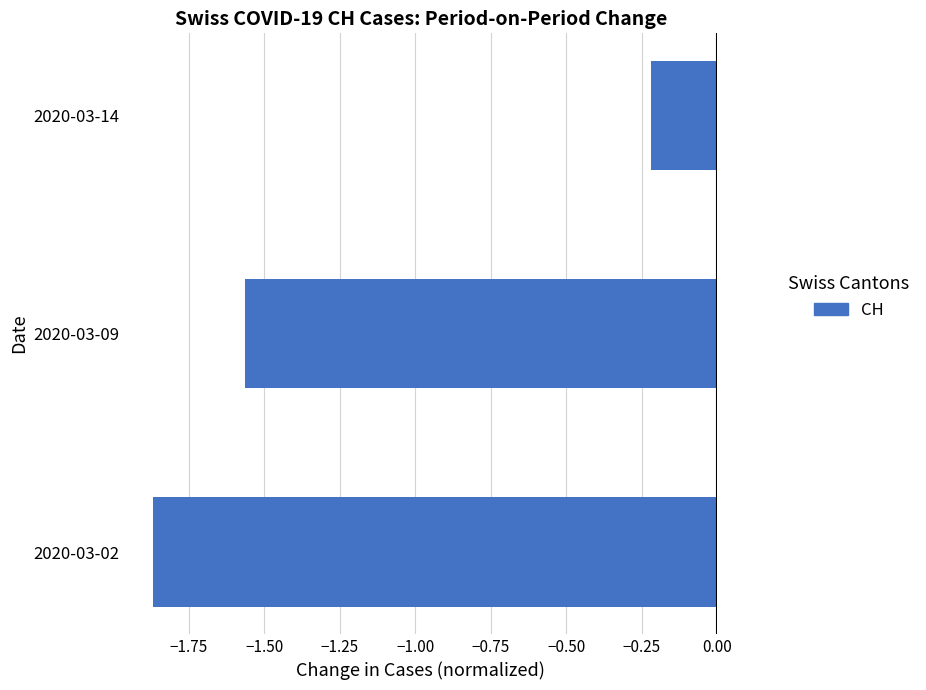

What is the change in value from 2020-03-02 to 2020-03-14?

+1.7